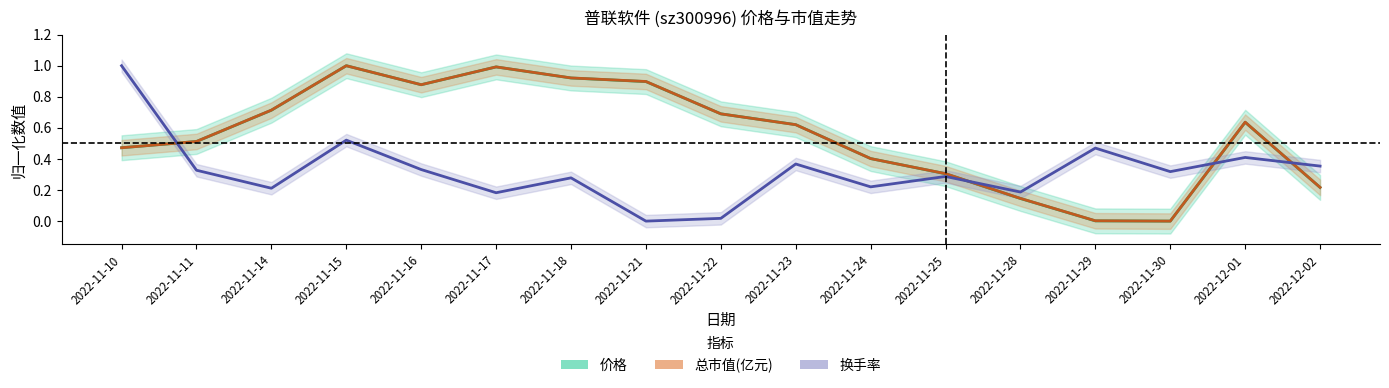

Is the value of 总市值(亿元) at 2022-11-18 greater than the value of 换手率 at 2022-11-18?

Yes